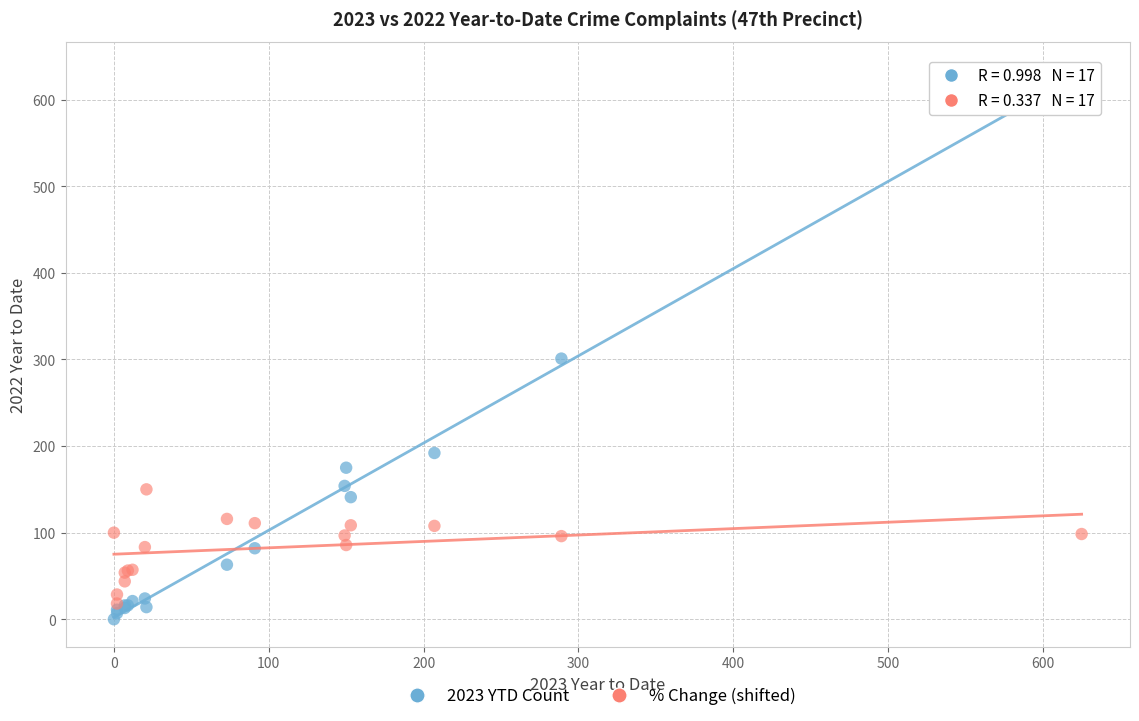

Across all series, what Y value is closest to 317?

301.0